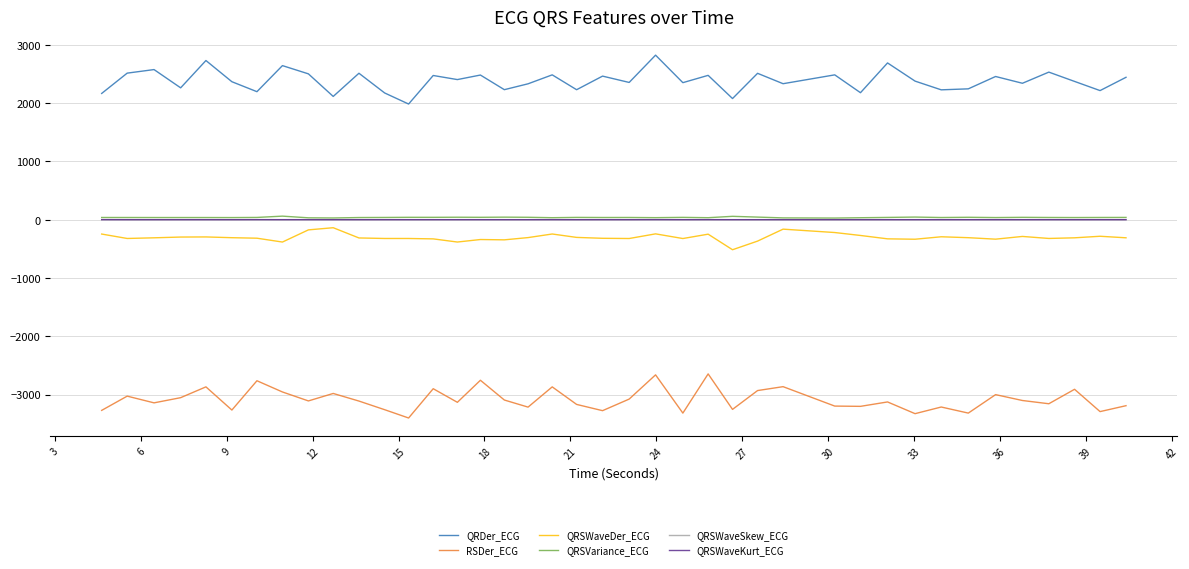

True or false: QRSWaveDer_ECG and RSDer_ECG intersect in this chart.

False